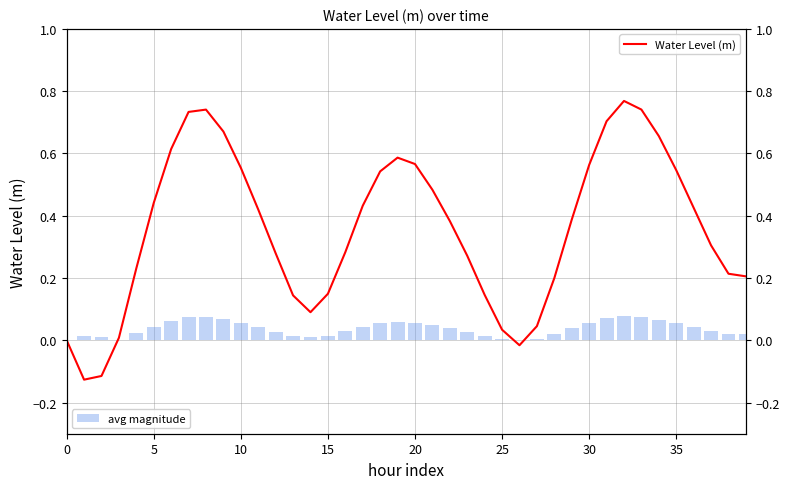

Read the avg magnitude value at 33.

0.1